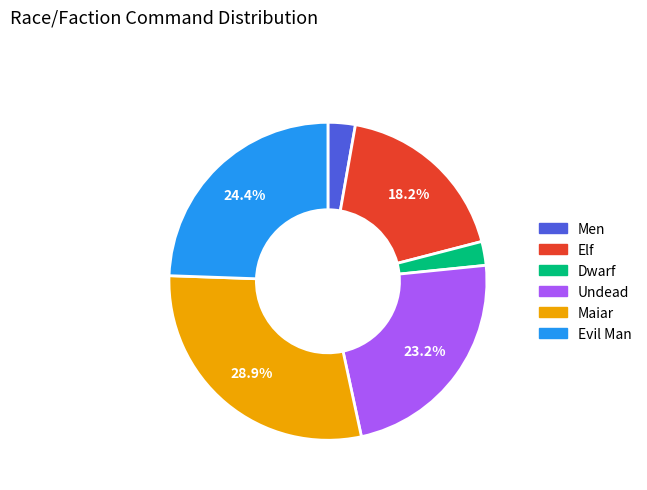

How much of the chart is everything except Evil Man?

75.6%